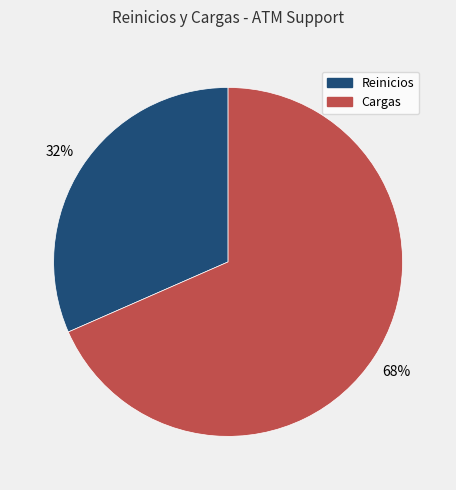

Which slice is the smallest?

Reinicios